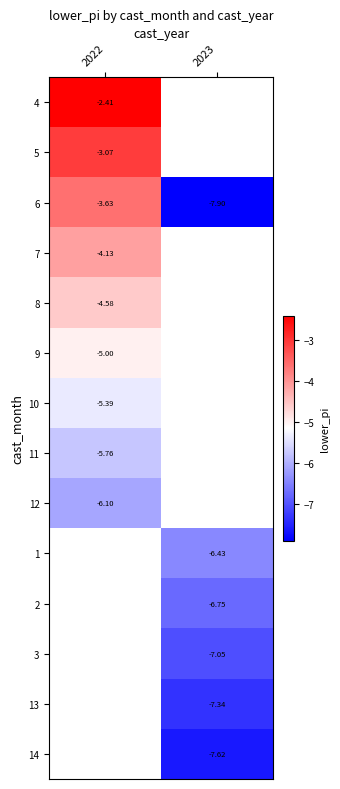

Is it true that 8 equals -6.7 at 2022?

False